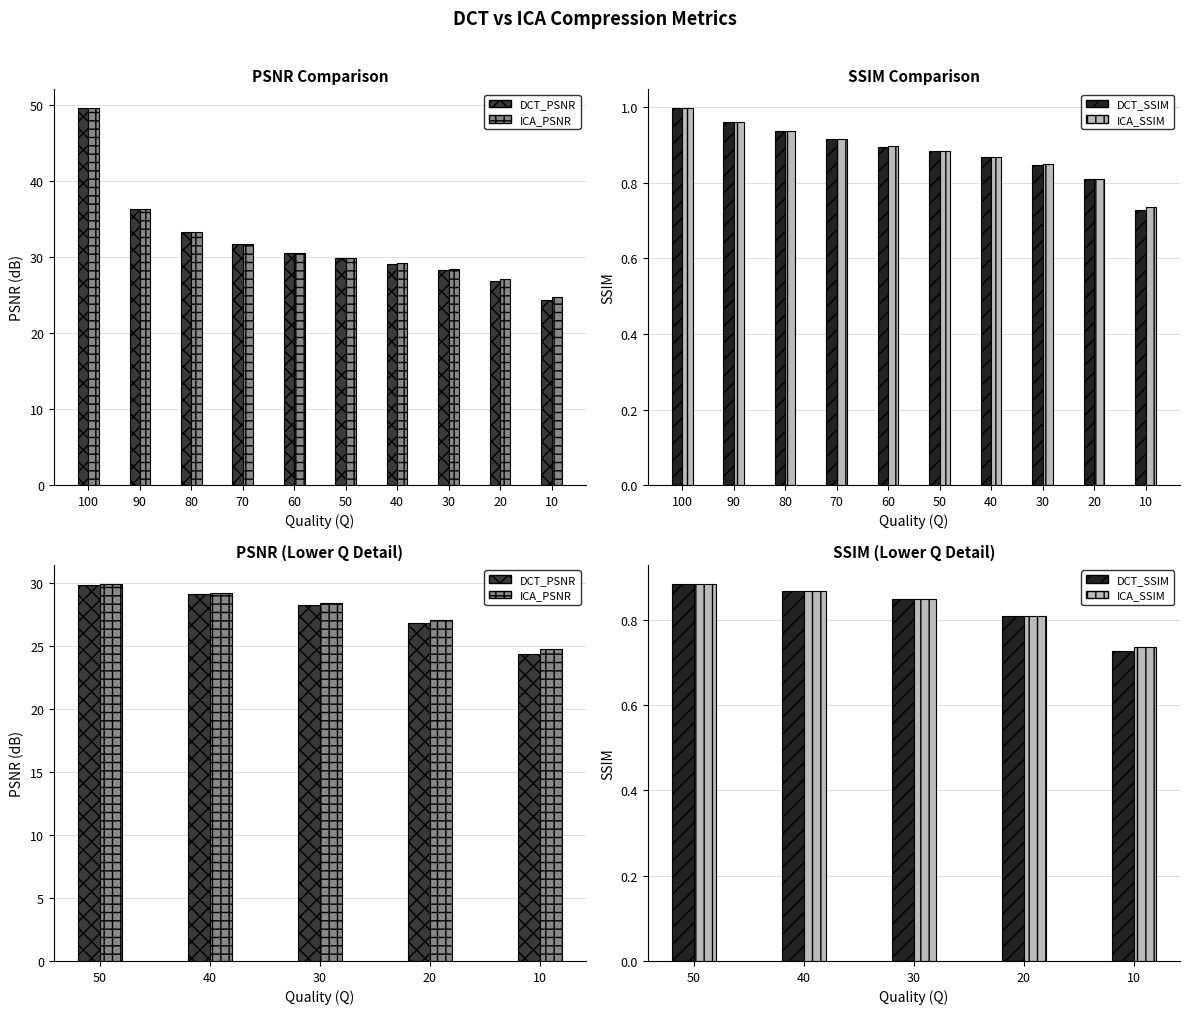

What is the sum of all DCT_PSNR values?

138.4